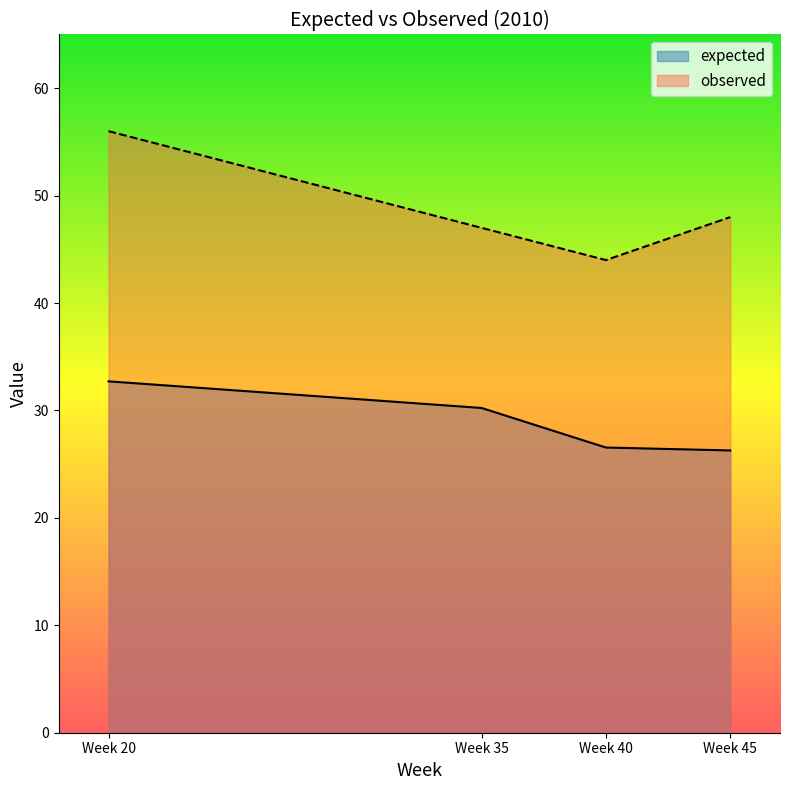

True or false: observed and expected cross at least once.

False